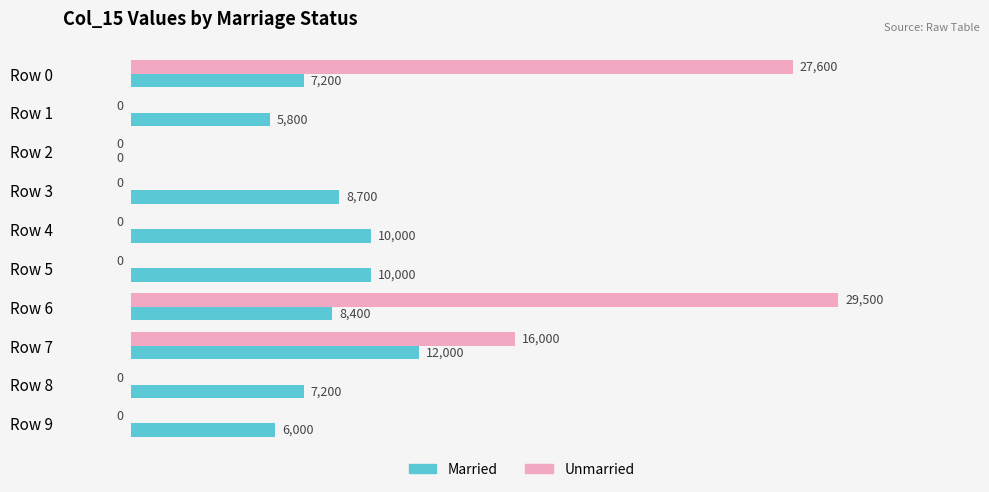

At which category is the sum across all series the highest?

Row 6